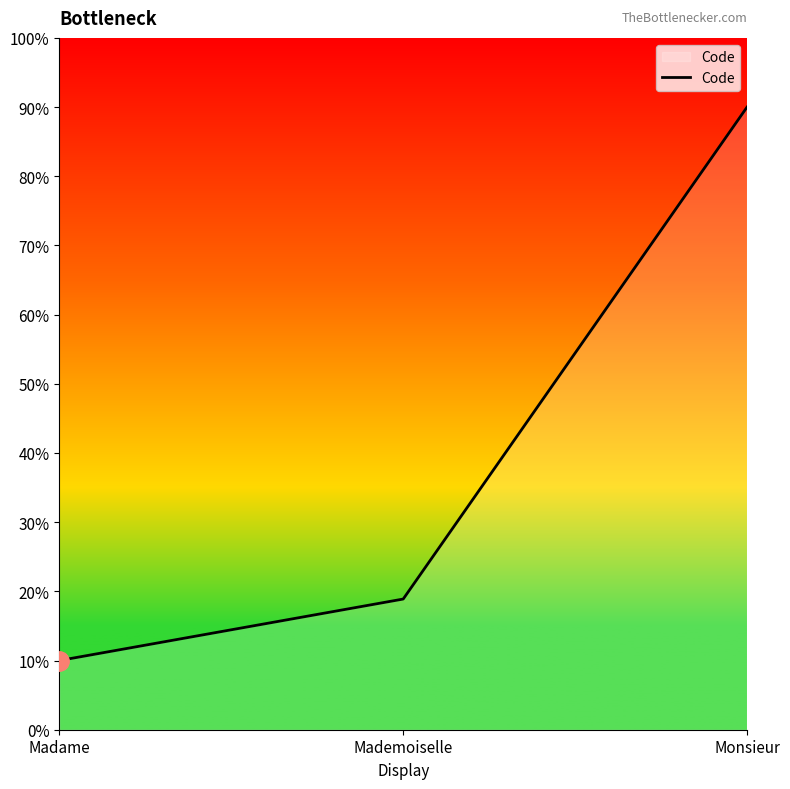

Which category has the lowest value across all series?

Madame